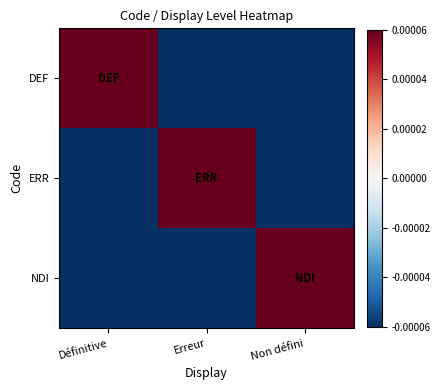

Count the number of categories in the chart.

3